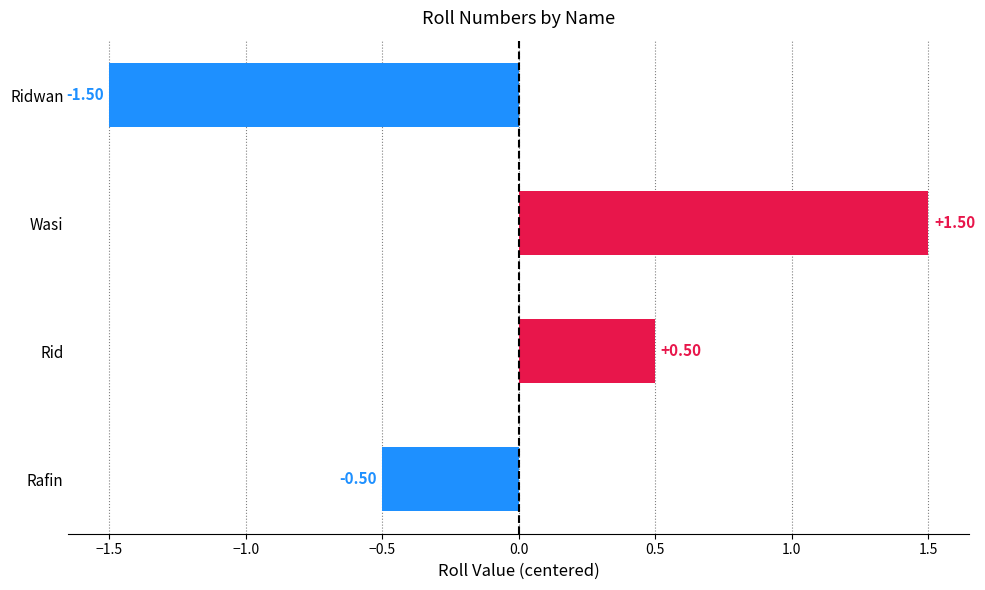

What is the sum of the values at Wasi and Rid?

2.0